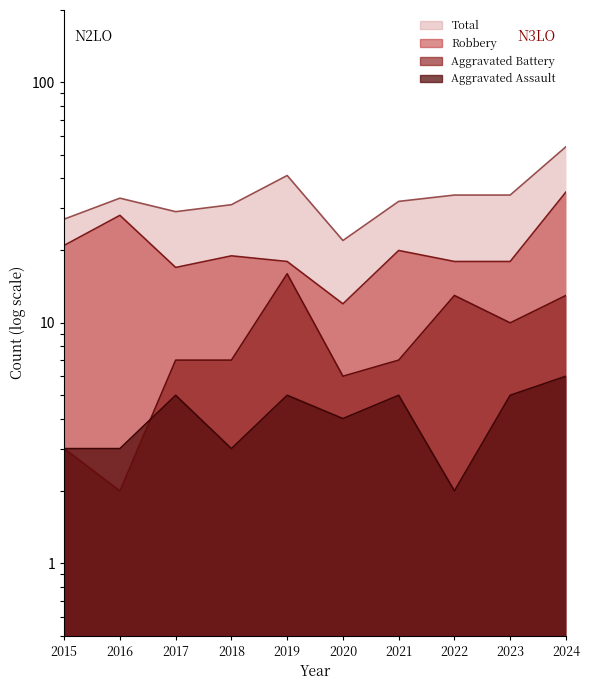

The value of Aggravated Assault at 2019 is 5. True or false?

True